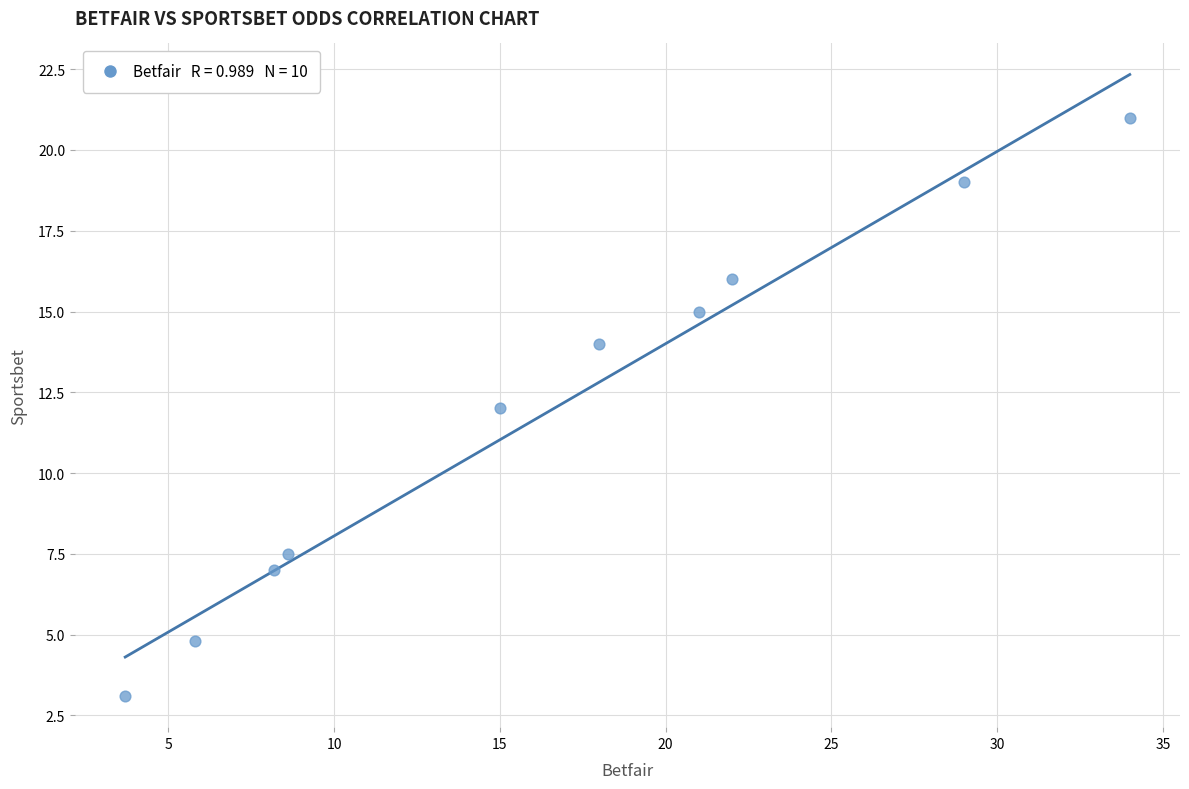

What is the average X value?

16.5